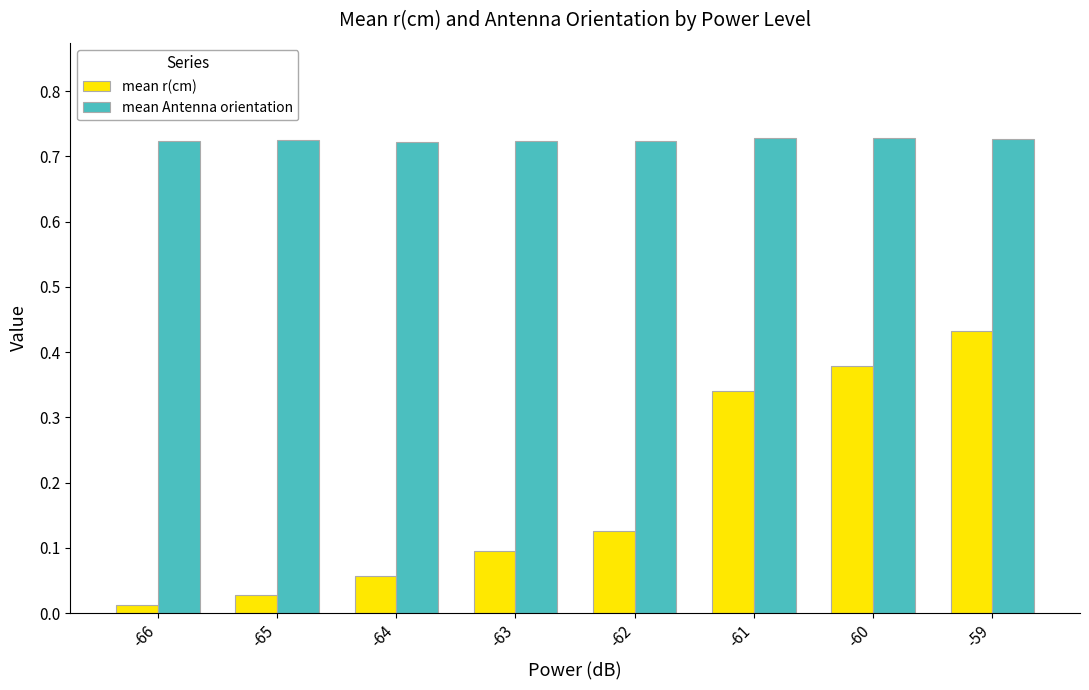

True or false: mean Antenna orientation has a value of 0.3 at -65.

False